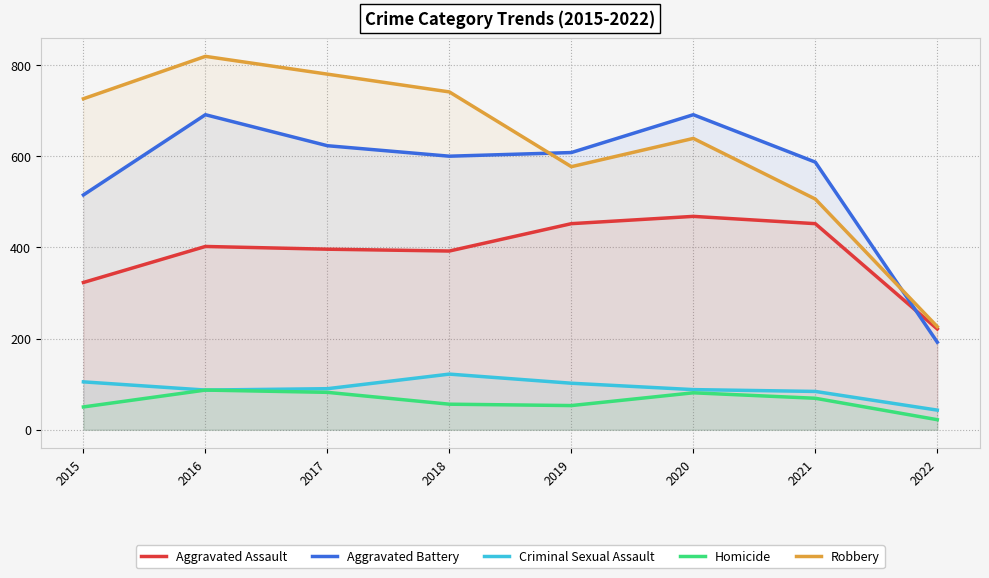

The value of Criminal Sexual Assault at 2016 is 87. True or false?

True